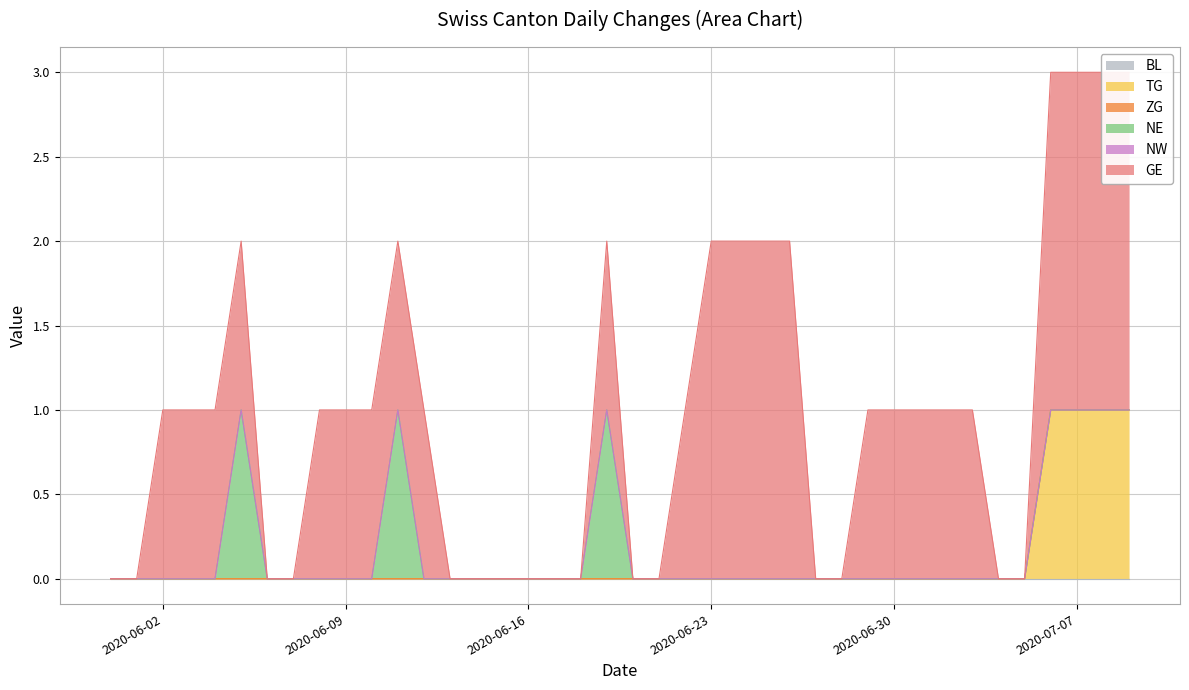

Reading left to right, extract all data points from this chart.

BL: 2020-05-31=0	2020-06-01=0	2020-06-02=0	2020-06-03=0	2020-06-04=0	2020-06-05=0	2020-06-06=0	2020-06-07=0	2020-06-08=0	2020-06-09=0	2020-06-10=0	2020-06-11=0	2020-06-12=0	2020-06-13=0	2020-06-14=0	2020-06-15=0	2020-06-16=0	2020-06-17=0	2020-06-18=0	2020-06-19=0	2020-06-20=0	2020-06-21=0	2020-06-22=0	2020-06-23=0	2020-06-24=0	2020-06-25=0	2020-06-26=0	2020-06-27=0	2020-06-28=0	2020-06-29=0	2020-06-30=0	2020-07-01=0	2020-07-02=0	2020-07-03=0	2020-07-04=0	2020-07-05=0	2020-07-06=0	2020-07-07=0	2020-07-08=0	2020-07-09=0
TG: 2020-05-31=0	2020-06-01=0	2020-06-02=0	2020-06-03=0	2020-06-04=0	2020-06-05=0	2020-06-06=0	2020-06-07=0	2020-06-08=0	2020-06-09=0	2020-06-10=0	2020-06-11=0	2020-06-12=0	2020-06-13=0	2020-06-14=0	2020-06-15=0	2020-06-16=0	2020-06-17=0	2020-06-18=0	2020-06-19=0	2020-06-20=0	2020-06-21=0	2020-06-22=0	2020-06-23=0	2020-06-24=0	2020-06-25=0	2020-06-26=0	2020-06-27=0	2020-06-28=0	2020-06-29=0	2020-06-30=0	2020-07-01=0	2020-07-02=0	2020-07-03=0	2020-07-04=0	2020-07-05=0	2020-07-06=1	2020-07-07=1	2020-07-08=1	2020-07-09=1
ZG: 2020-05-31=0	2020-06-01=0	2020-06-02=0	2020-06-03=0	2020-06-04=0	2020-06-05=0	2020-06-06=0	2020-06-07=0	2020-06-08=0	2020-06-09=0	2020-06-10=0	2020-06-11=0	2020-06-12=0	2020-06-13=0	2020-06-14=0	2020-06-15=0	2020-06-16=0	2020-06-17=0	2020-06-18=0	2020-06-19=0	2020-06-20=0	2020-06-21=0	2020-06-22=0	2020-06-23=0	2020-06-24=0	2020-06-25=0	2020-06-26=0	2020-06-27=0	2020-06-28=0	2020-06-29=0	2020-06-30=0	2020-07-01=0	2020-07-02=0	2020-07-03=0	2020-07-04=0	2020-07-05=0	2020-07-06=0	2020-07-07=0	2020-07-08=0	2020-07-09=0
NE: 2020-05-31=0	2020-06-01=0	2020-06-02=0	2020-06-03=0	2020-06-04=0	2020-06-05=1	2020-06-06=0	2020-06-07=0	2020-06-08=0	2020-06-09=0	2020-06-10=0	2020-06-11=1	2020-06-12=0	2020-06-13=0	2020-06-14=0	2020-06-15=0	2020-06-16=0	2020-06-17=0	2020-06-18=0	2020-06-19=1	2020-06-20=0	2020-06-21=0	2020-06-22=0	2020-06-23=0	2020-06-24=0	2020-06-25=0	2020-06-26=0	2020-06-27=0	2020-06-28=0	2020-06-29=0	2020-06-30=0	2020-07-01=0	2020-07-02=0	2020-07-03=0	2020-07-04=0	2020-07-05=0	2020-07-06=0	2020-07-07=0	2020-07-08=0	2020-07-09=0
NW: 2020-05-31=0	2020-06-01=0	2020-06-02=0	2020-06-03=0	2020-06-04=0	2020-06-05=0	2020-06-06=0	2020-06-07=0	2020-06-08=0	2020-06-09=0	2020-06-10=0	2020-06-11=0	2020-06-12=0	2020-06-13=0	2020-06-14=0	2020-06-15=0	2020-06-16=0	2020-06-17=0	2020-06-18=0	2020-06-19=0	2020-06-20=0	2020-06-21=0	2020-06-22=0	2020-06-23=0	2020-06-24=0	2020-06-25=0	2020-06-26=0	2020-06-27=0	2020-06-28=0	2020-06-29=0	2020-06-30=0	2020-07-01=0	2020-07-02=0	2020-07-03=0	2020-07-04=0	2020-07-05=0	2020-07-06=0	2020-07-07=0	2020-07-08=0	2020-07-09=0
GE: 2020-05-31=0	2020-06-01=0	2020-06-02=1	2020-06-03=1	2020-06-04=1	2020-06-05=1	2020-06-06=0	2020-06-07=0	2020-06-08=1	2020-06-09=1	2020-06-10=1	2020-06-11=1	2020-06-12=1	2020-06-13=0	2020-06-14=0	2020-06-15=0	2020-06-16=0	2020-06-17=0	2020-06-18=0	2020-06-19=1	2020-06-20=0	2020-06-21=0	2020-06-22=1	2020-06-23=2	2020-06-24=2	2020-06-25=2	2020-06-26=2	2020-06-27=0	2020-06-28=0	2020-06-29=1	2020-06-30=1	2020-07-01=1	2020-07-02=1	2020-07-03=1	2020-07-04=0	2020-07-05=0	2020-07-06=2	2020-07-07=2	2020-07-08=2	2020-07-09=2